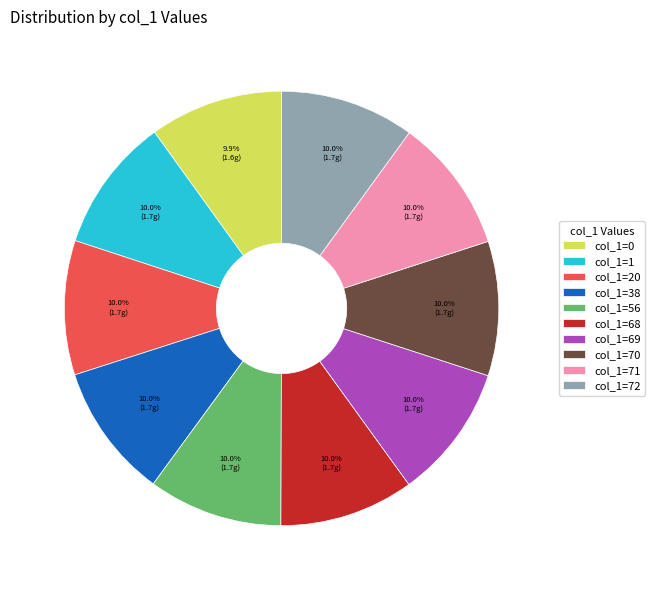

Approximately how many times larger is the value at col_1=20 compared to col_1=56?

1.0